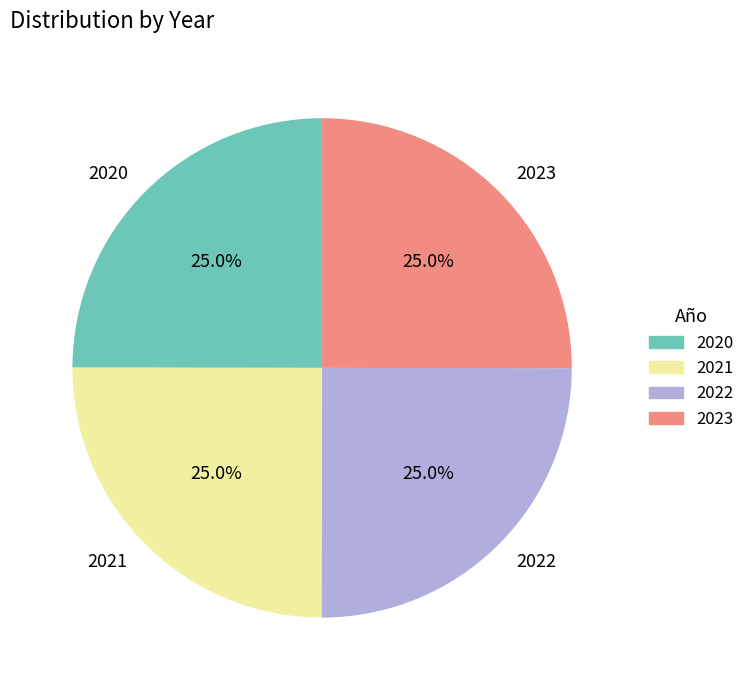

The 2020 slice represents 19% of the pie. True or false?

False